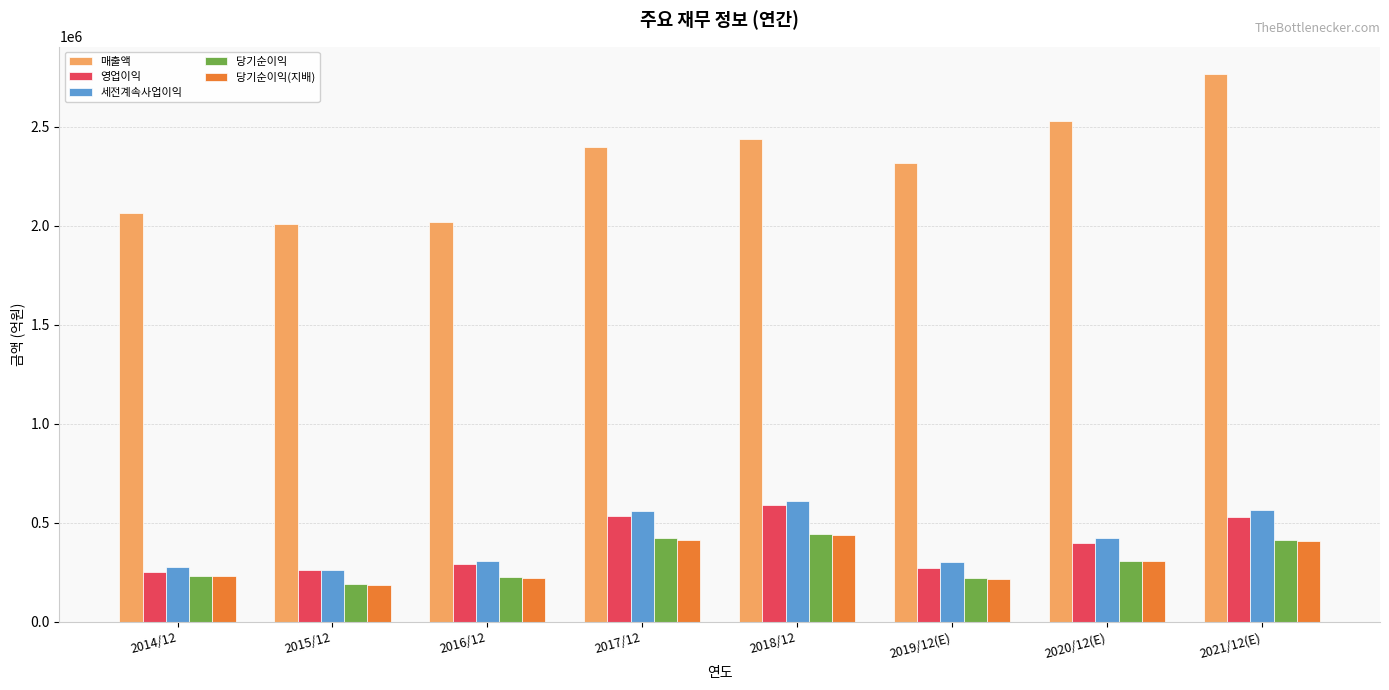

The value of 당기순이익 at 2016/12 is 227261. True or false?

True